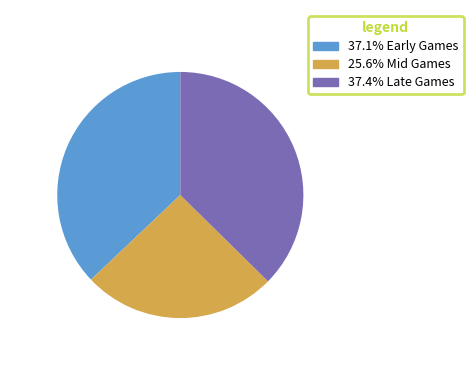

Is there any slice that represents more than half of the pie?

No